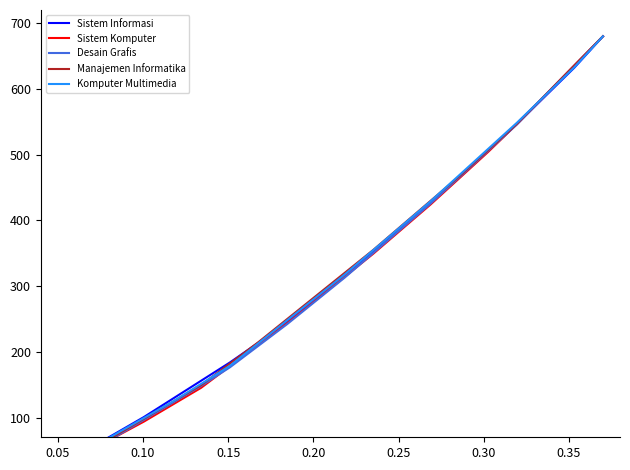

Reading left to right, what are all the values shown in this chart?

Sistem Informasi: 25.2	50.4	75.6	100.7	128.4	156.1	183.9	214.1	246.8	282.1	317.3	352.6	390.4	428.1	465.9	506.2	546.5	589.3	632.1	680.0
Sistem Komputer: 23.4	46.9	70.3	93.8	119.6	145.4	178.2	211.0	243.9	279.0	314.2	349.4	386.9	424.4	464.3	504.1	546.3	590.9	635.4	680.0
Desain Grafis: 23.5	47.1	70.6	96.5	122.4	148.2	176.5	209.4	242.4	277.6	312.9	350.6	388.2	425.9	465.9	505.9	545.9	590.6	635.3	680.0
Manajemen Informatika: 23.4	46.7	72.4	98.1	123.8	149.6	182.3	215.0	250.0	285.1	320.1	355.2	392.6	430.0	467.4	507.1	546.8	591.2	635.6	680.0
Komputer Multimedia: 24.8	49.6	74.5	99.3	124.1	151.4	178.7	213.4	248.2	282.9	317.7	354.9	392.1	429.3	469.1	508.8	548.5	590.7	632.8	680.0